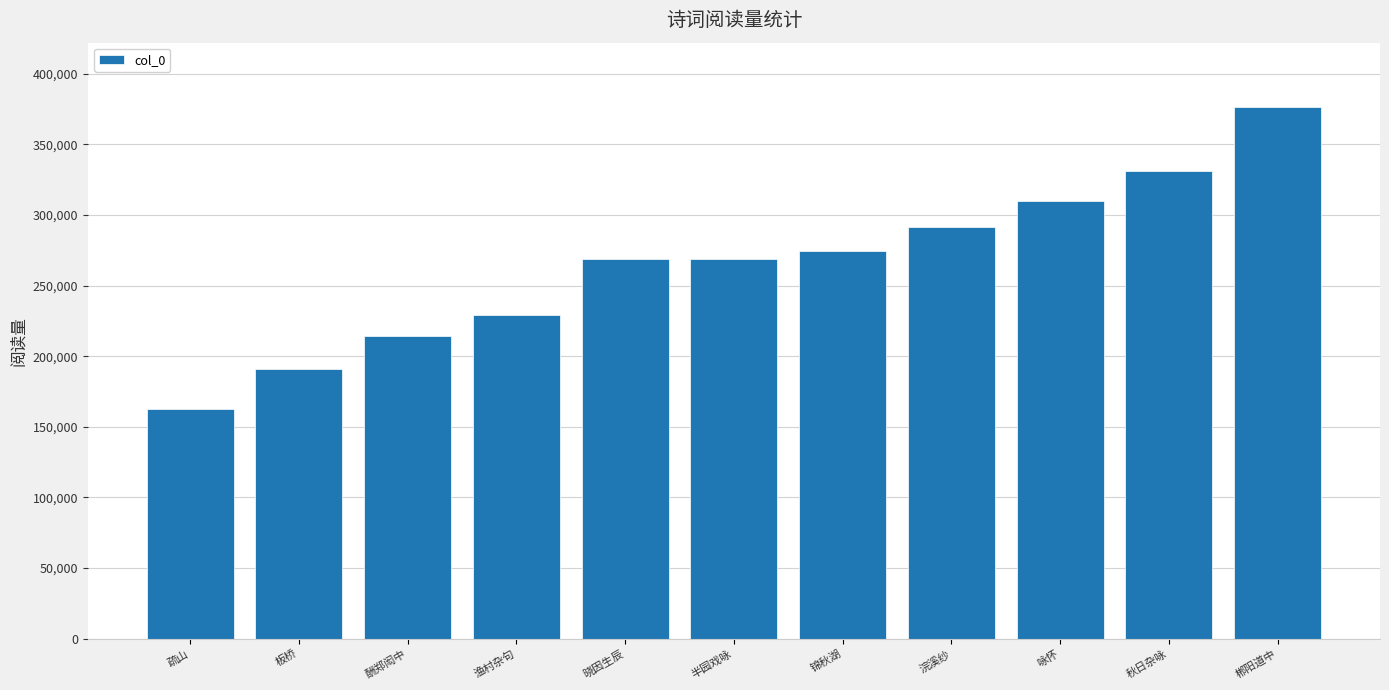

Is it true that the value at 咏怀 is 310038?

True